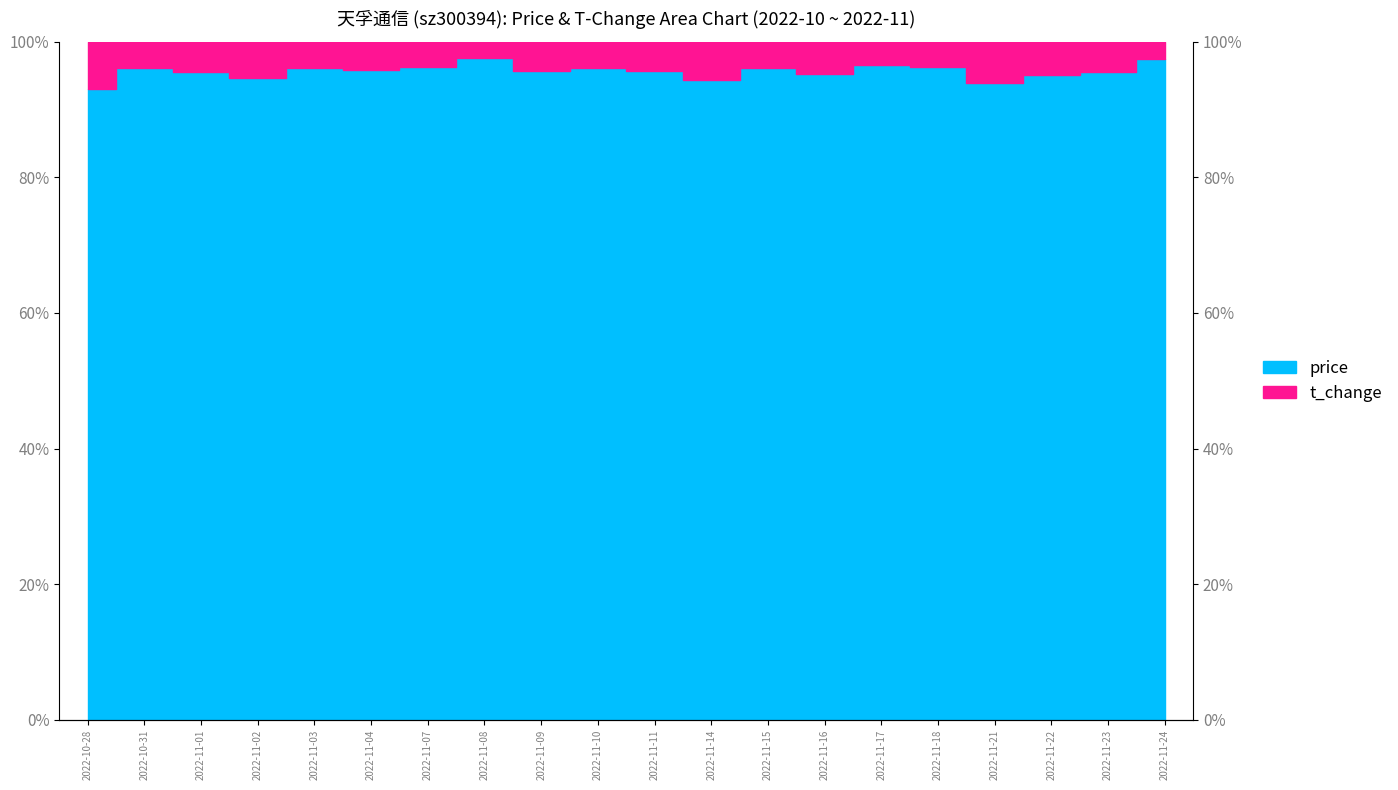

What is the value of the 3rd point from the left?

1.0